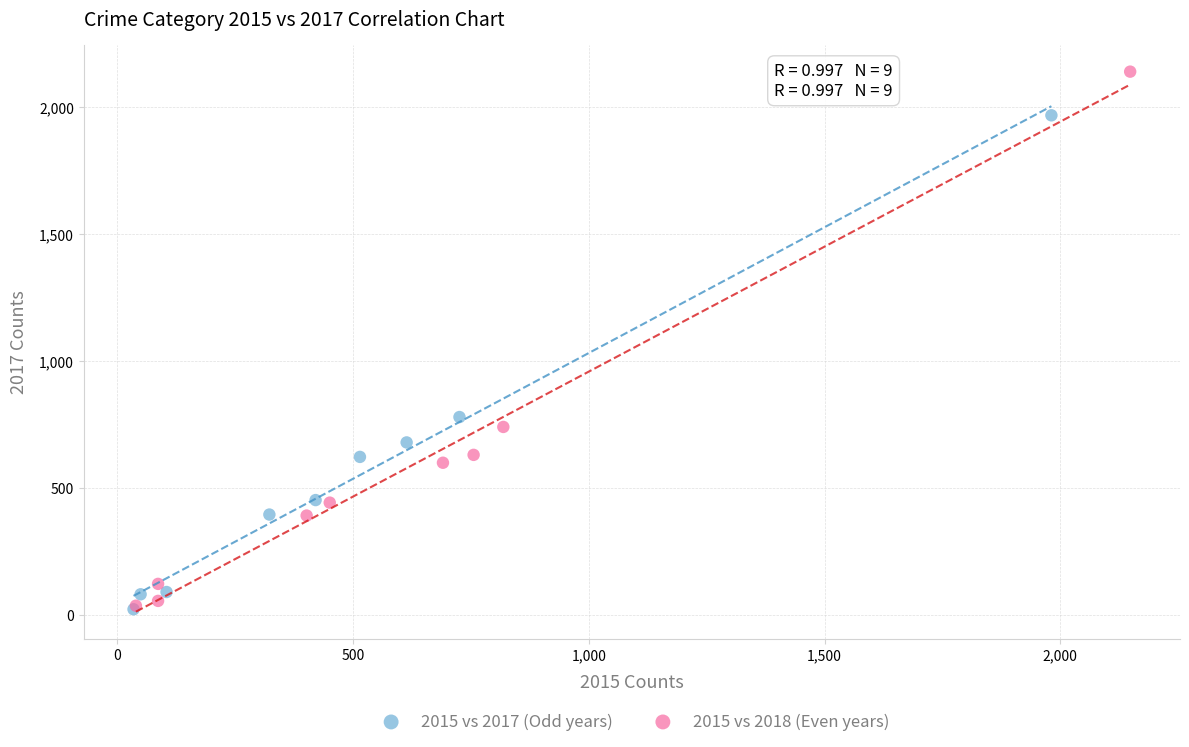

Which series reaches the maximum Y coordinate?

2015 vs 2018 (Even years)